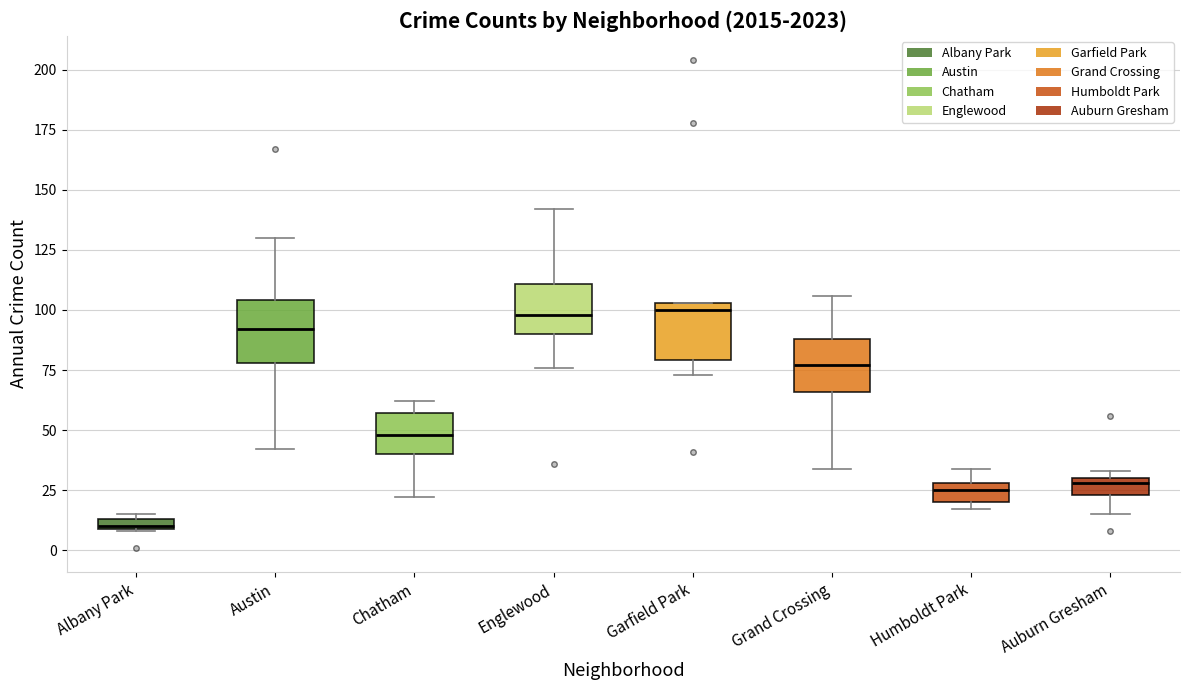

Where does the lower whisker of the box for Englewood end on the y-axis? The values are not printed on the chart, so give them approximately, as read against the axis.

75